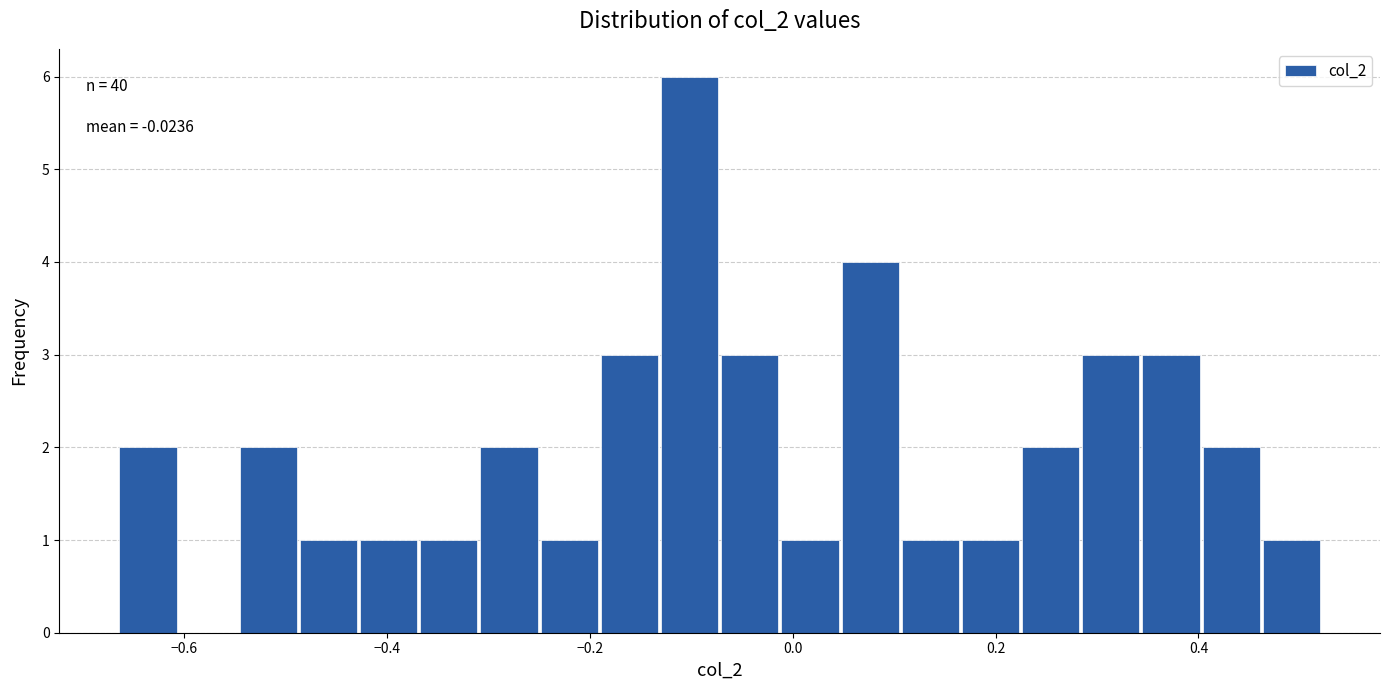

Read against the x-axis, roughly where is the centre of the tallest bar?

-0.10